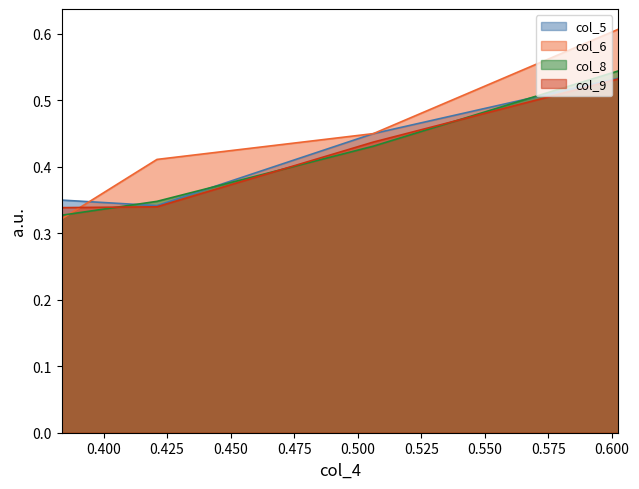

True or false: col_6 has a value of 0.8 at 0.602579.

False